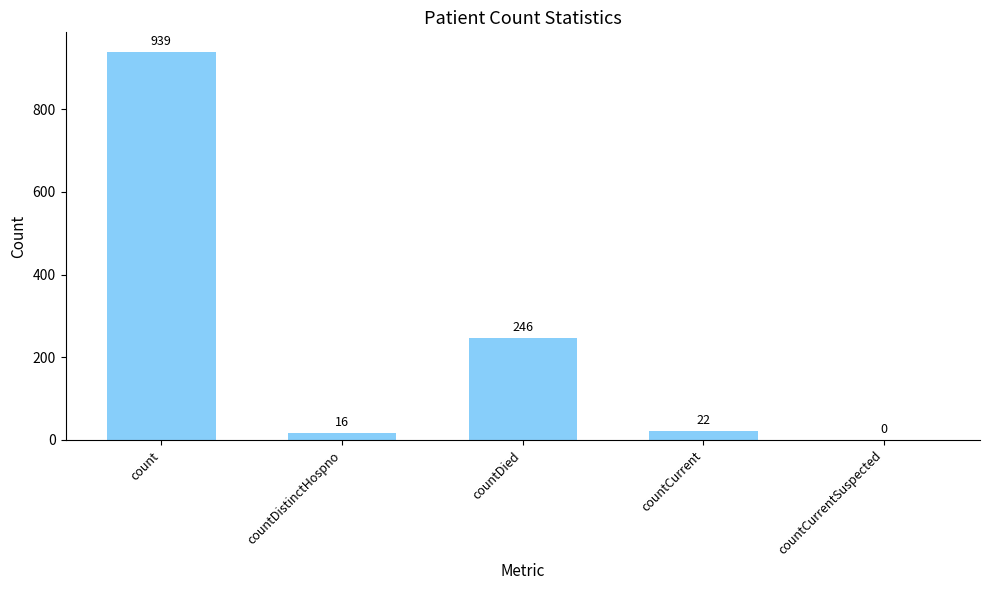

Where is the data nearest to the value 469?

countDied